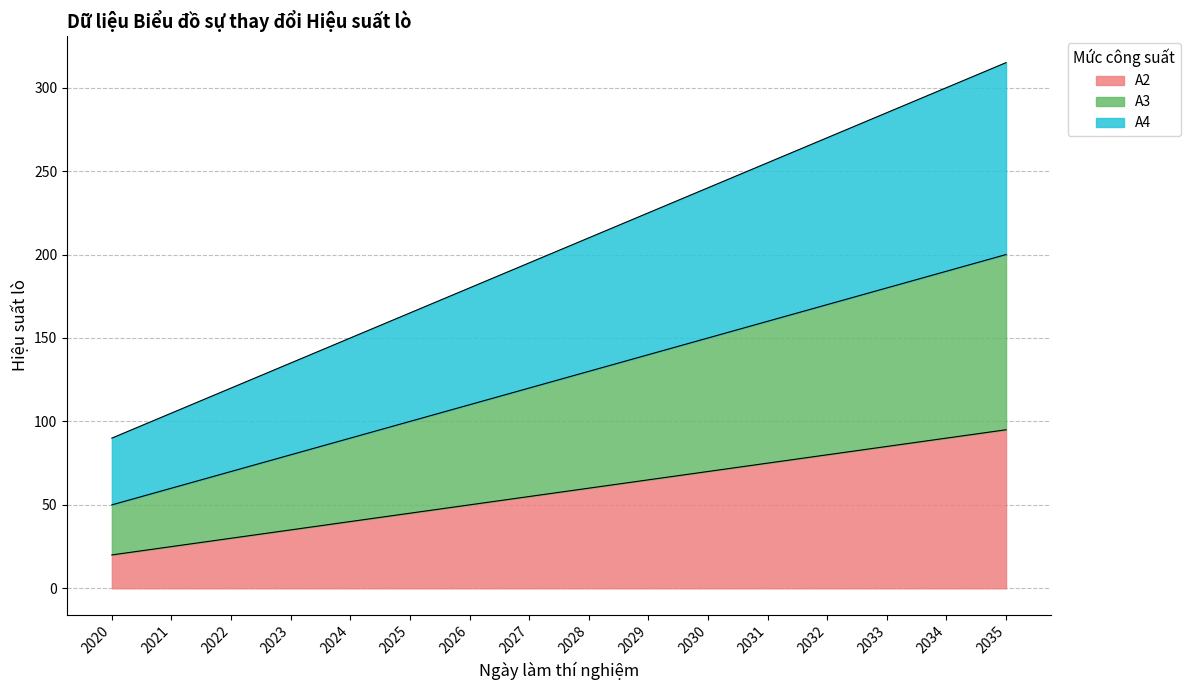

The A2 series shows 40 at 2024. True or false?

True